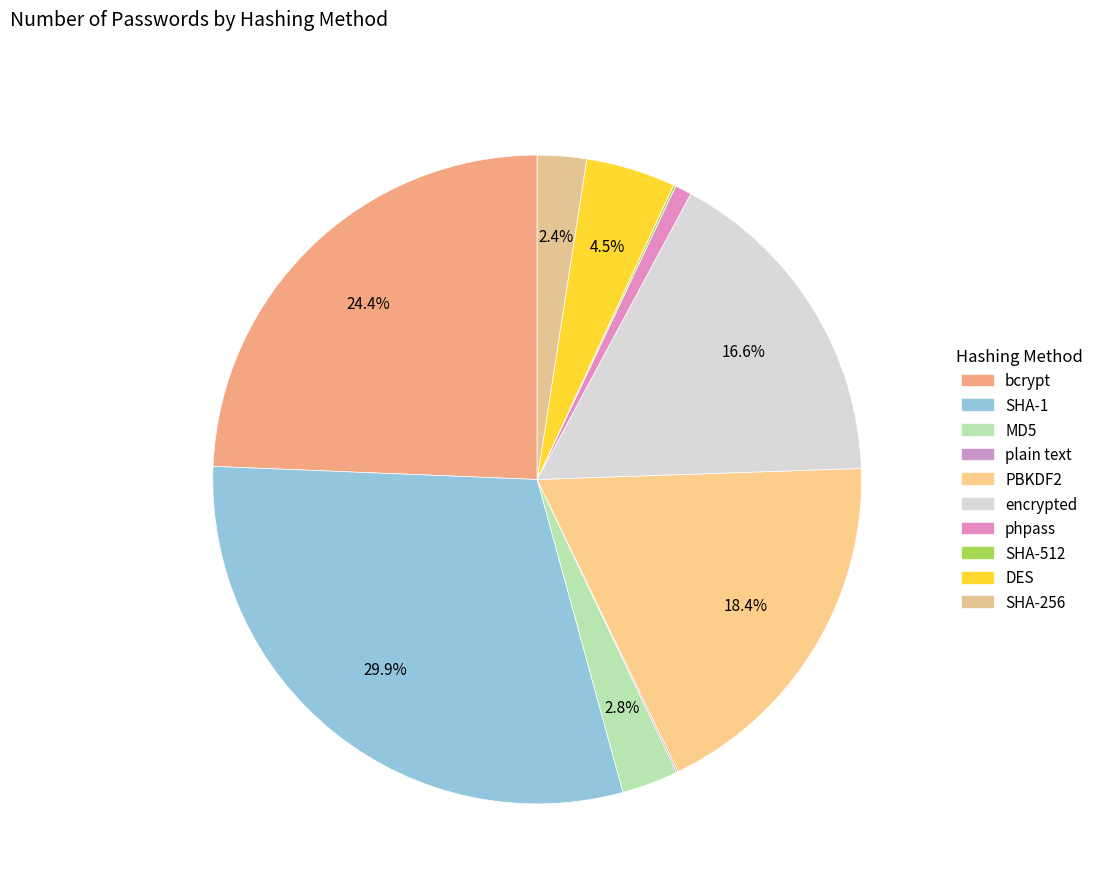

Count the number of slices in the pie.

10